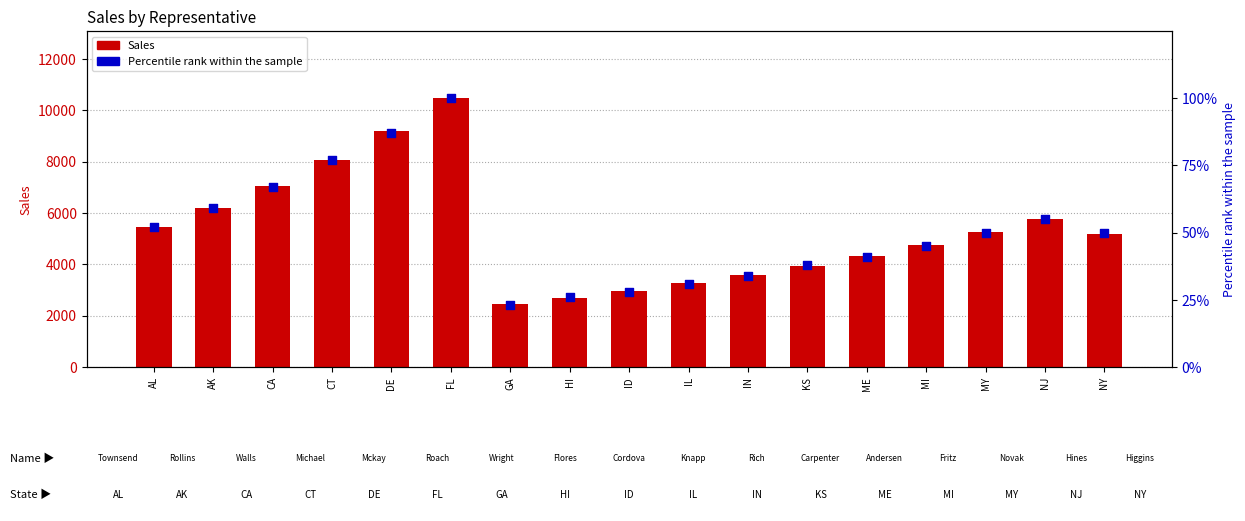

Which series has the largest total across all categories?

Sales